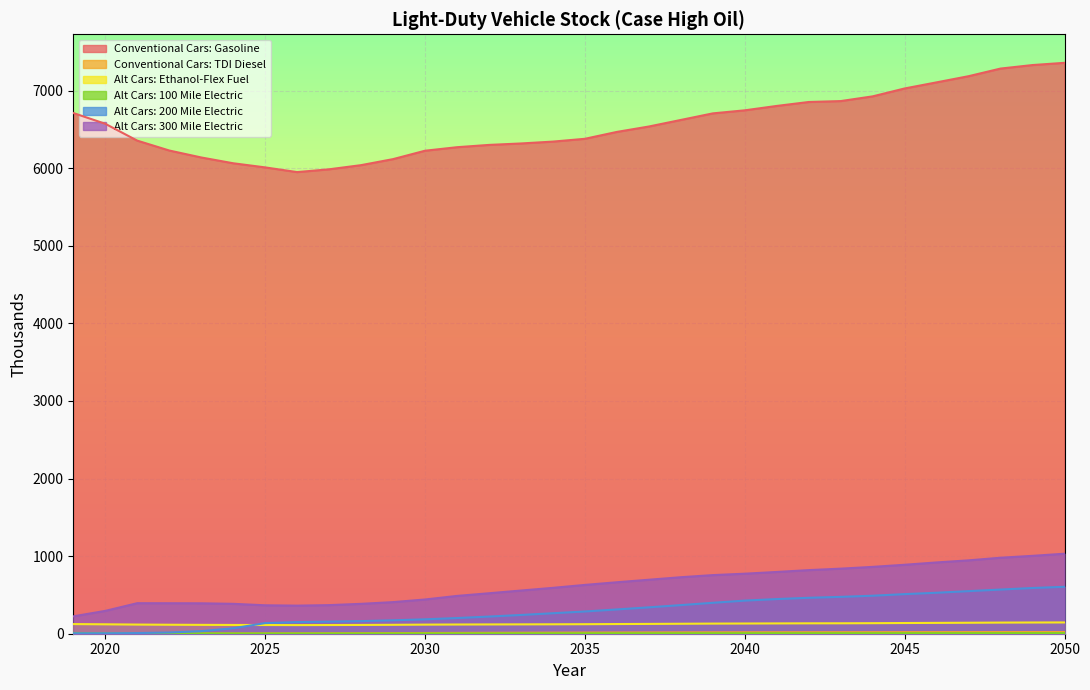

What is the sum of all Conventional Cars: TDI Diesel values?

394.3